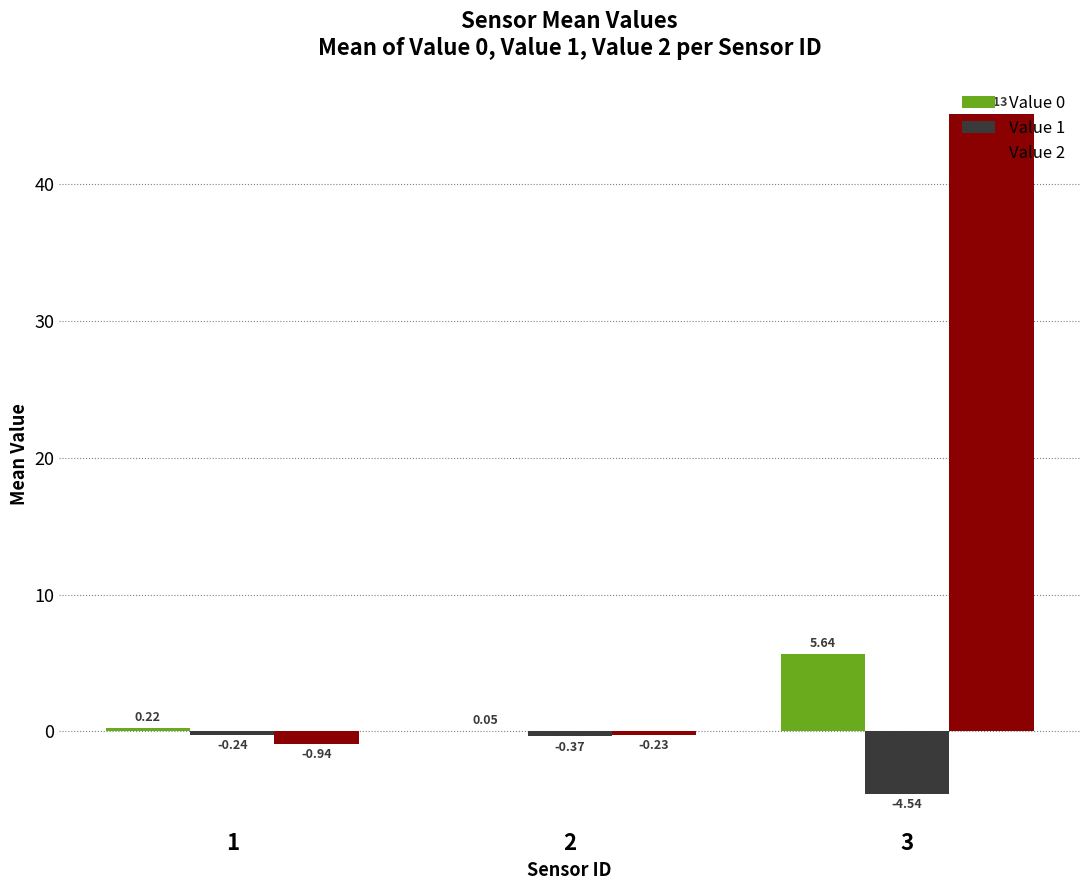

What is the sum of the Value 2 values at 2 and 1?

-1.2